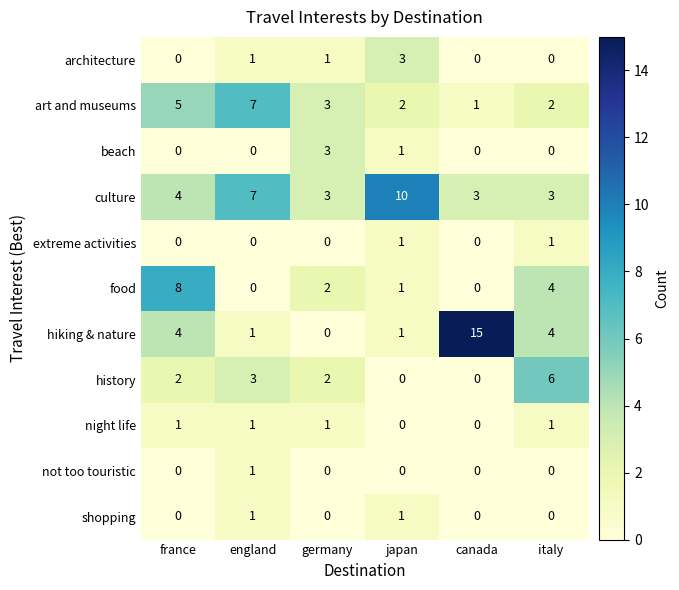

What is the sum of all art and museums values?

20